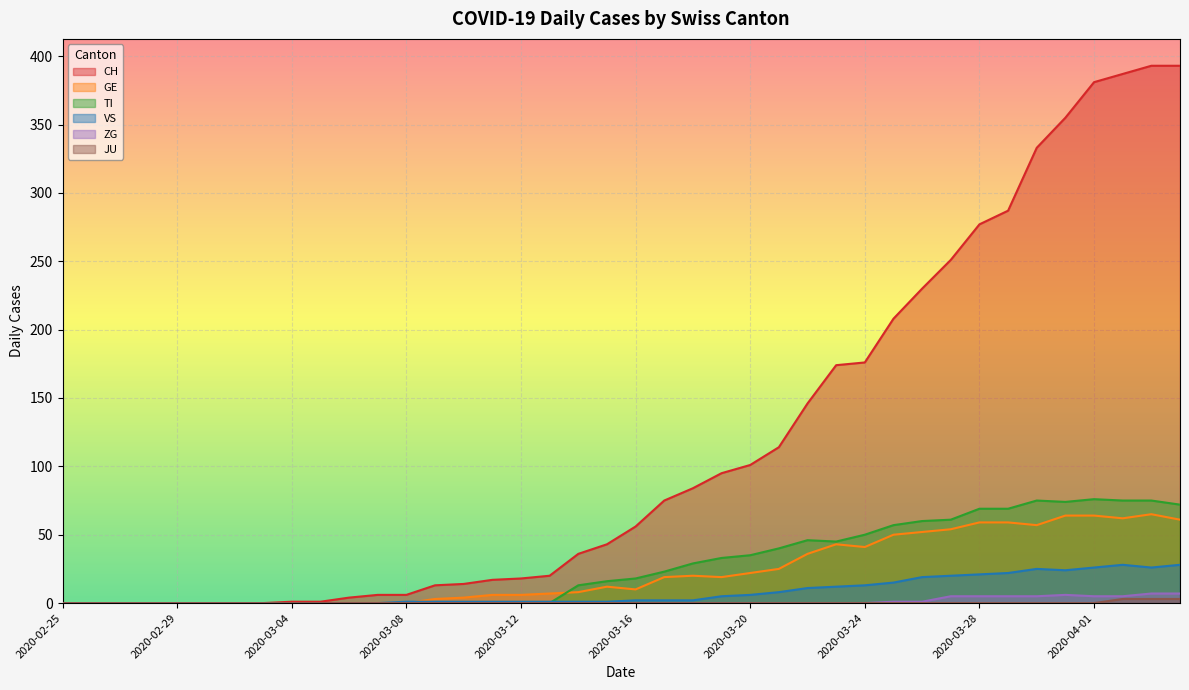

What is the difference between the maximum and minimum values in the CH series?

393